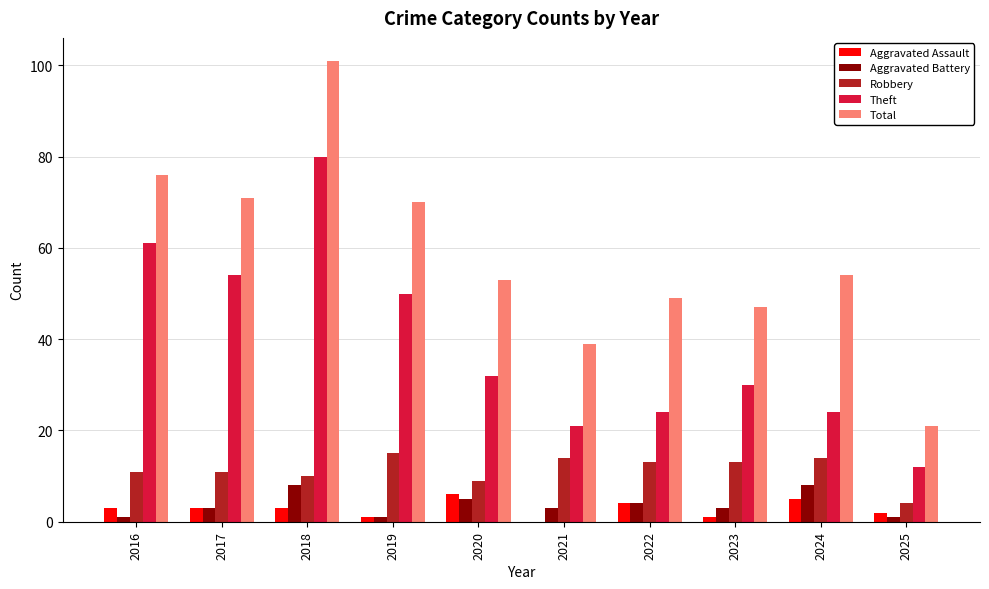

What is the sum of all Aggravated Battery values?

37